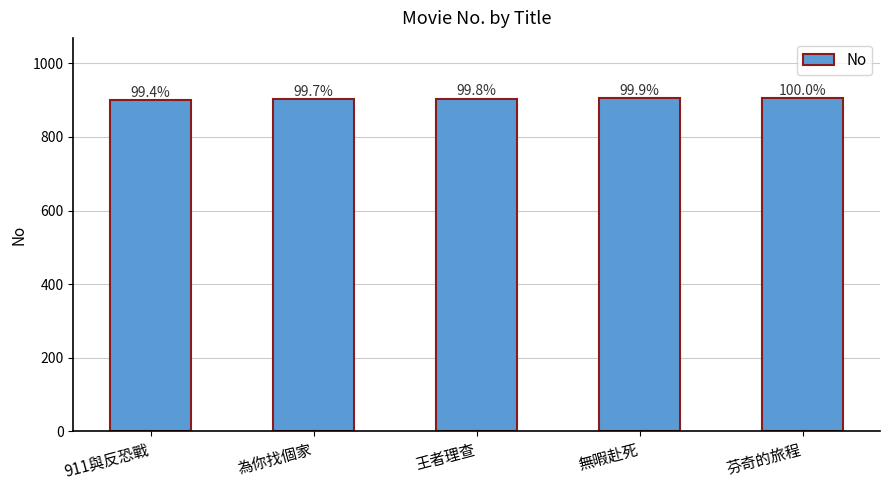

Are the bars horizontal?

No